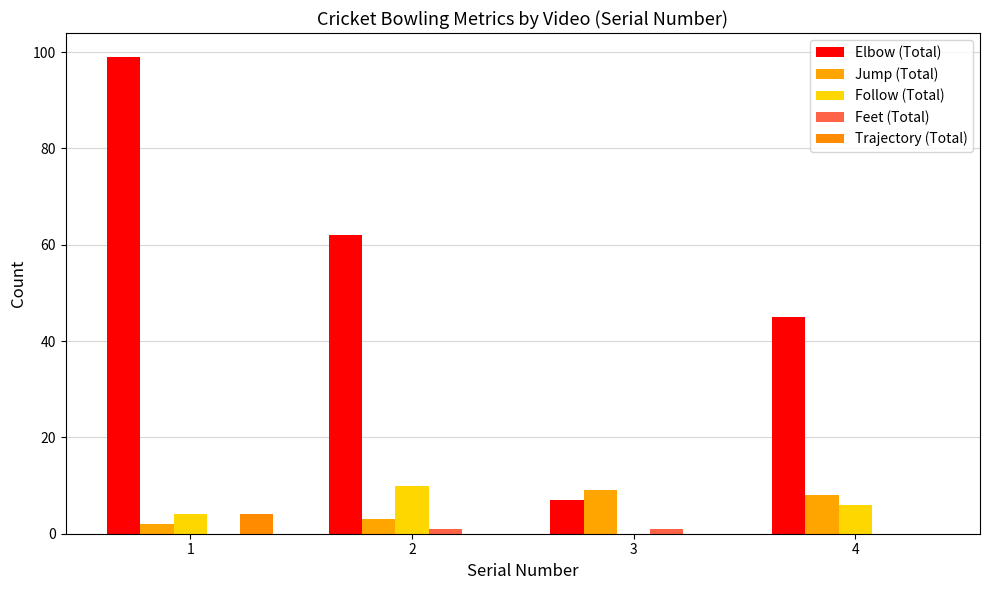

Are the bars grouped side by side (vs. stacked)?

Yes